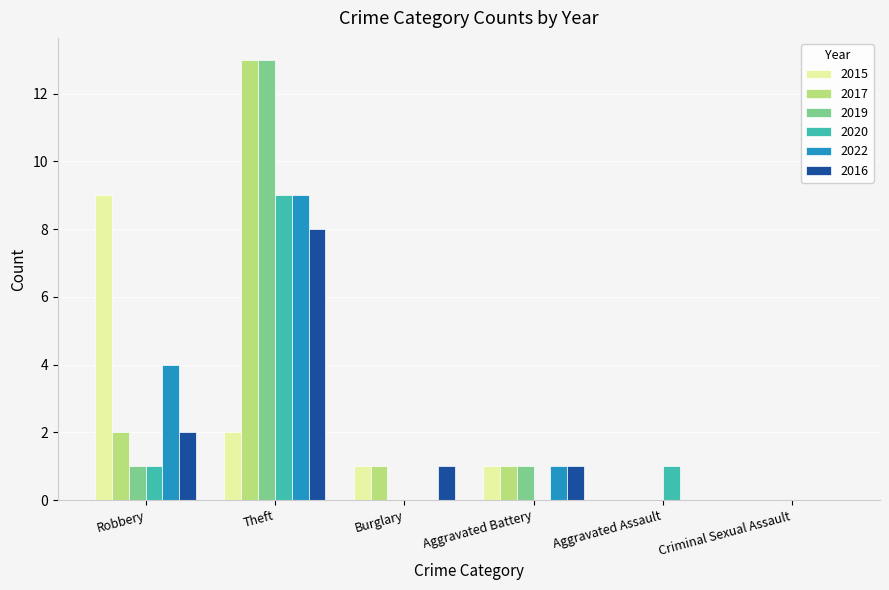

At which label does 2017 first exceed 1?

Robbery